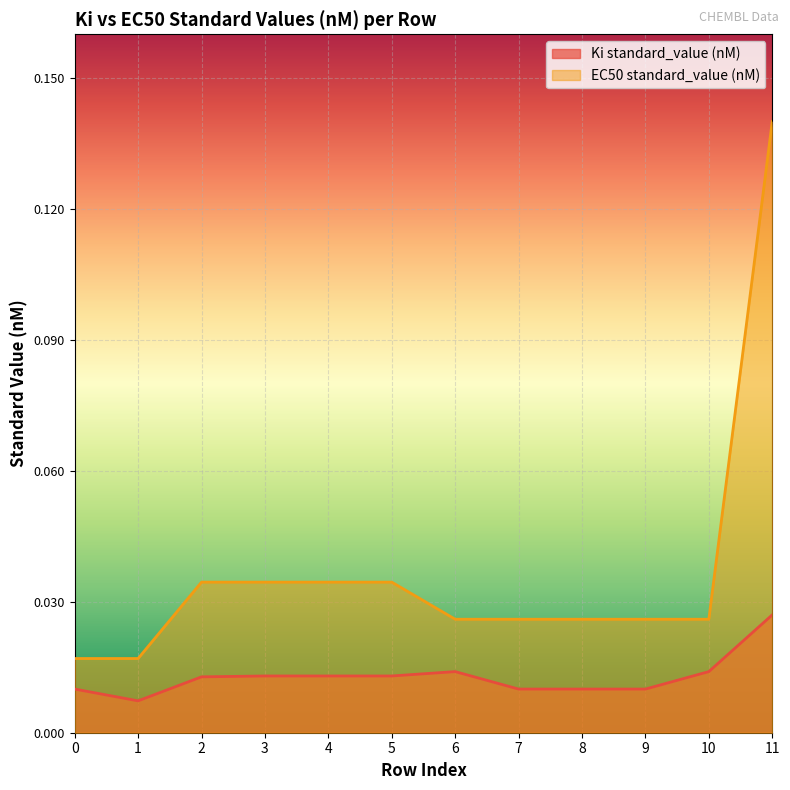

Rank the categories by EC50 standard_value (nM) value from lowest to highest.

0, 1, 6, 7, 8, 9, 10, 2, 3, 4, 5, 11